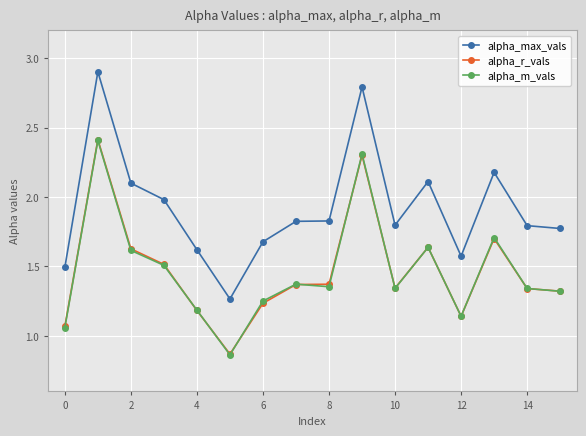

True or false: alpha_max_vals and alpha_r_vals cross at least once.

False